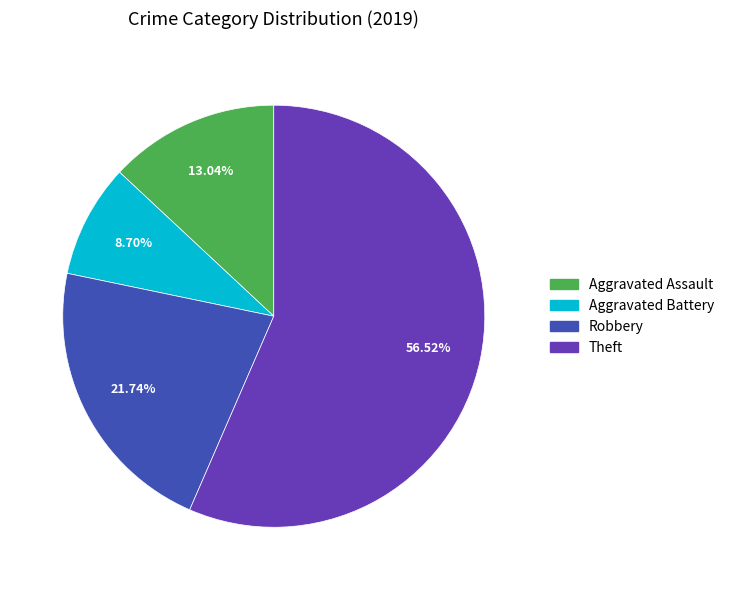

How many segments does this pie chart have?

4